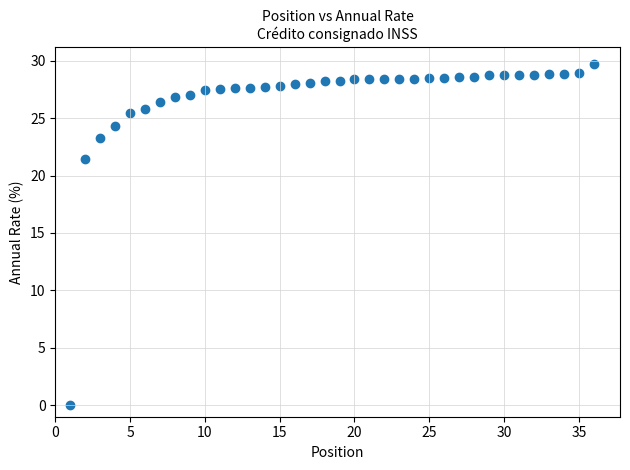

What is the range of X values (max minus min)?

35.0